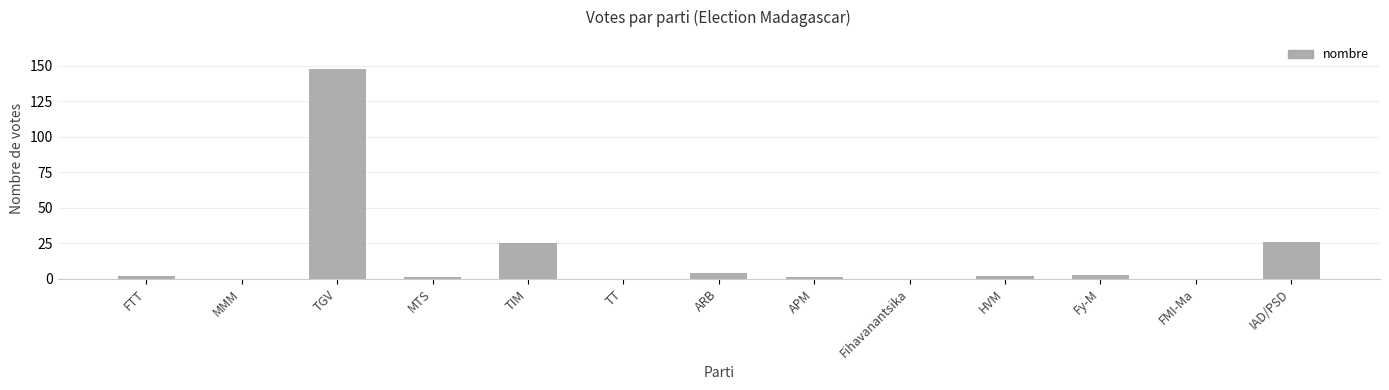

Are the bars grouped side by side (vs. stacked)?

No